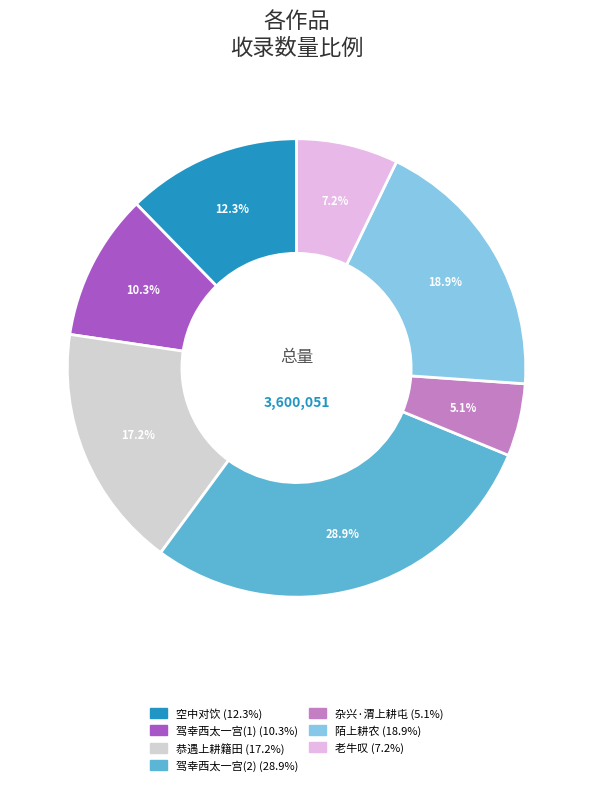

Does any single category account for the majority?

No